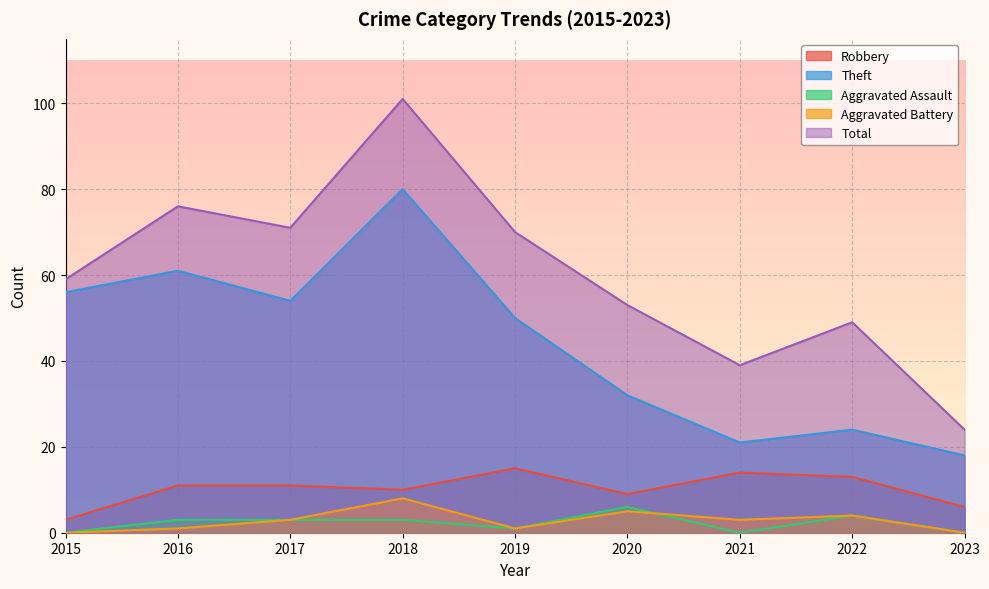

Does the chart display data point markers on the line(s)?

No